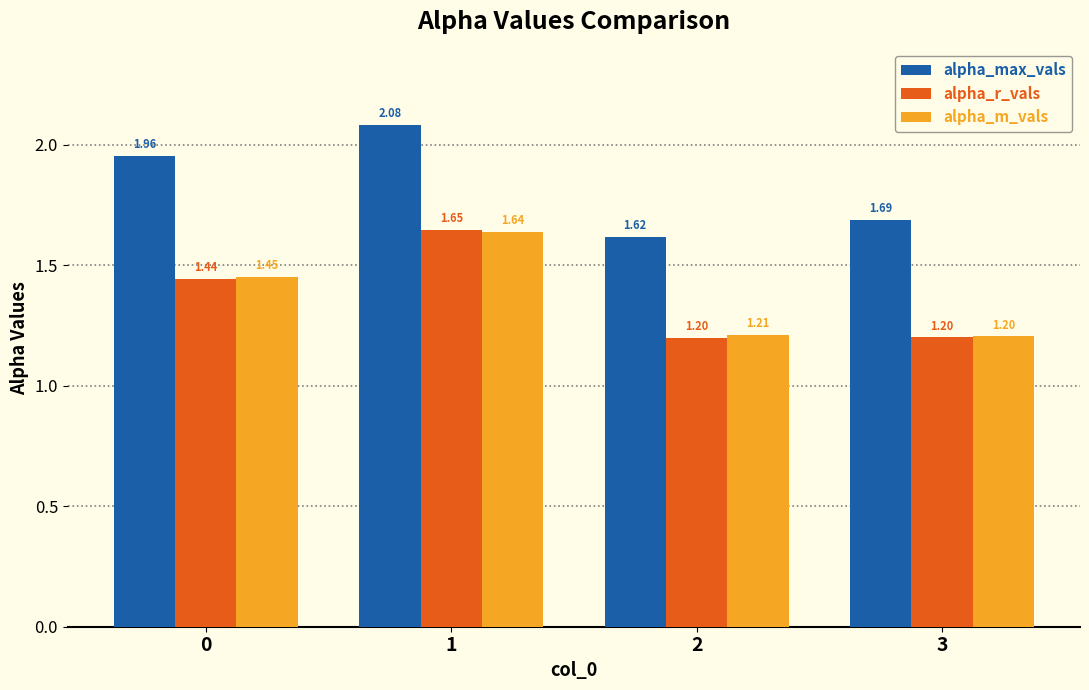

At which category is the sum across all series the highest?

1